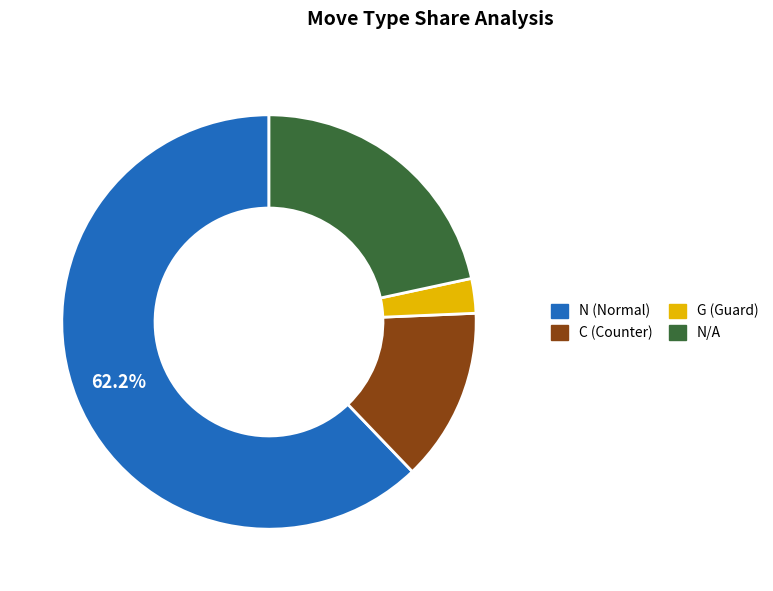

Is there a majority slice in this chart?

Yes